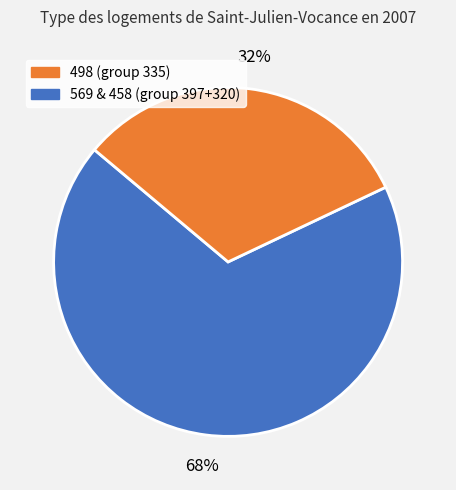

To the nearest percent, what is the difference between the largest and smallest slice percentages?

36%